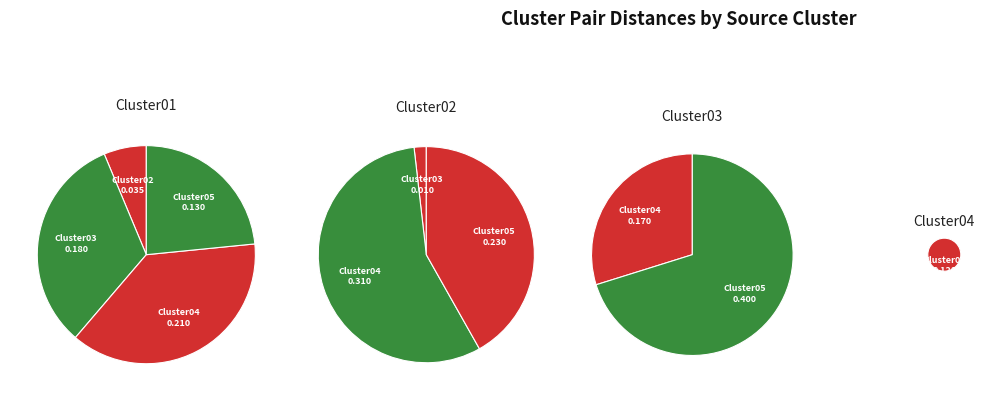

Which slice is the smallest?

Cluster02-Cluster03